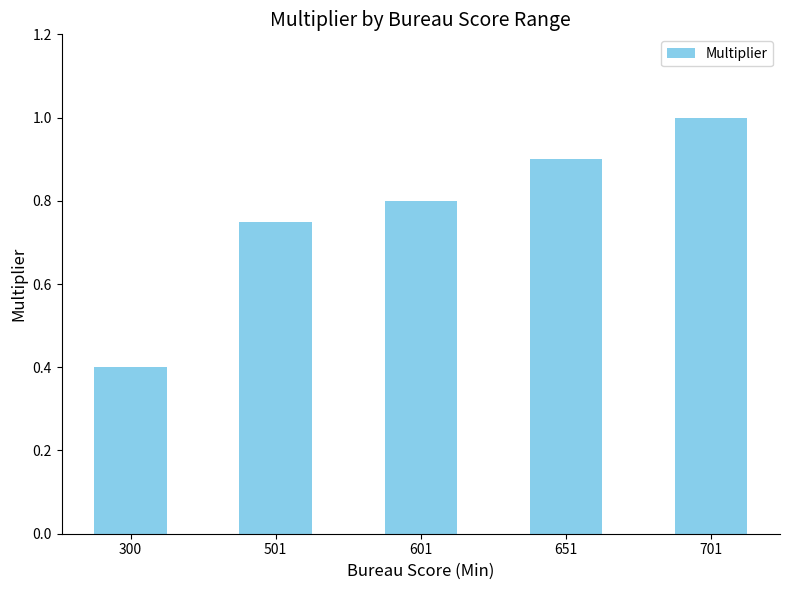

What is the difference between the maximum and minimum values?

0.6